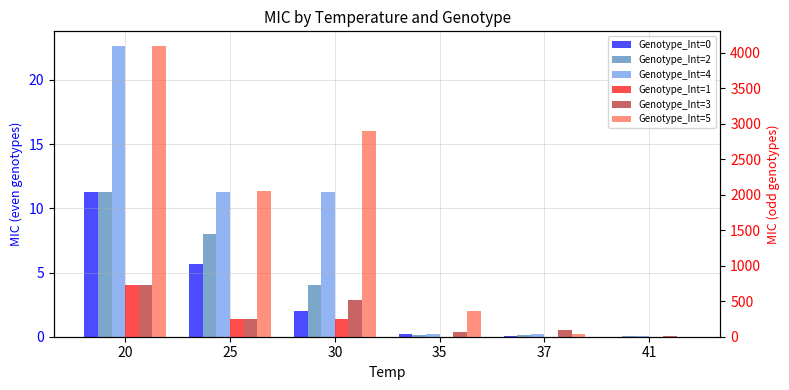

Is it true that Genotype_Int=1 equals 256.1 at 25?

True